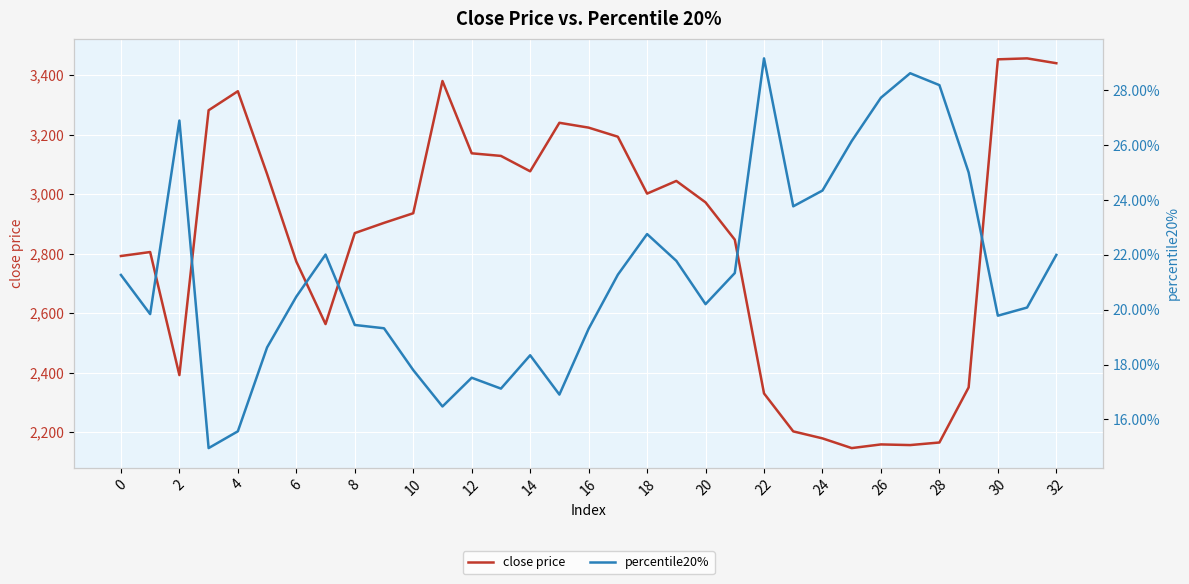

What is the minimum value for close price?

2146.3